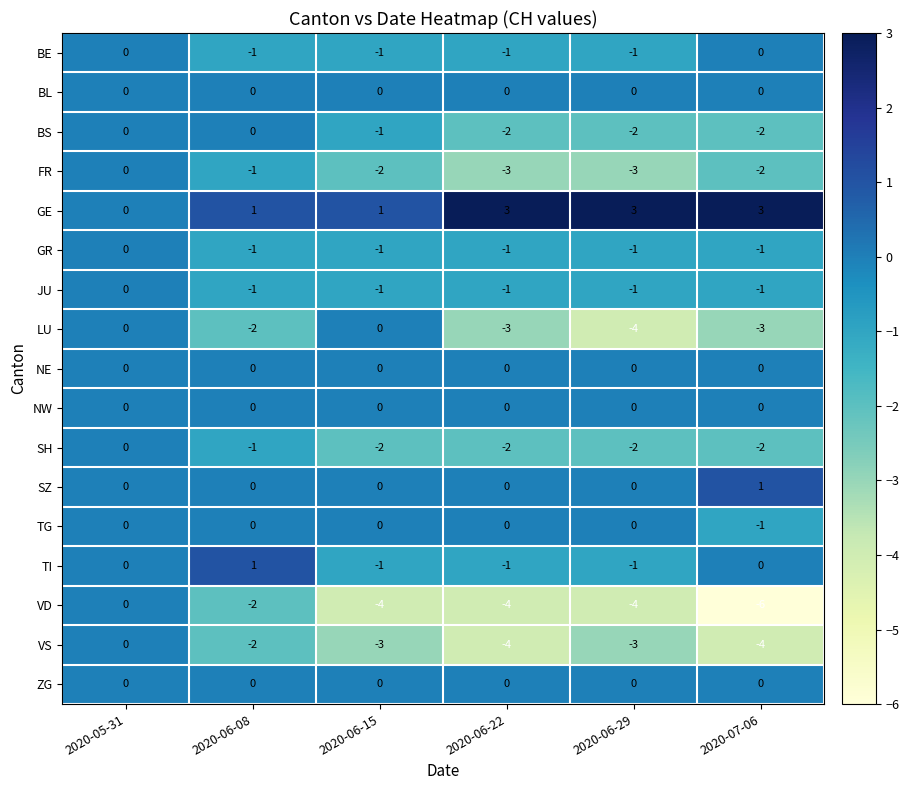

What is the sum of all SH values?

-9